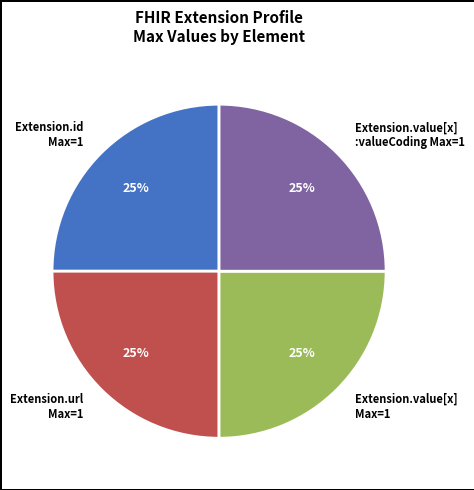

Does any single category account for the majority?

No